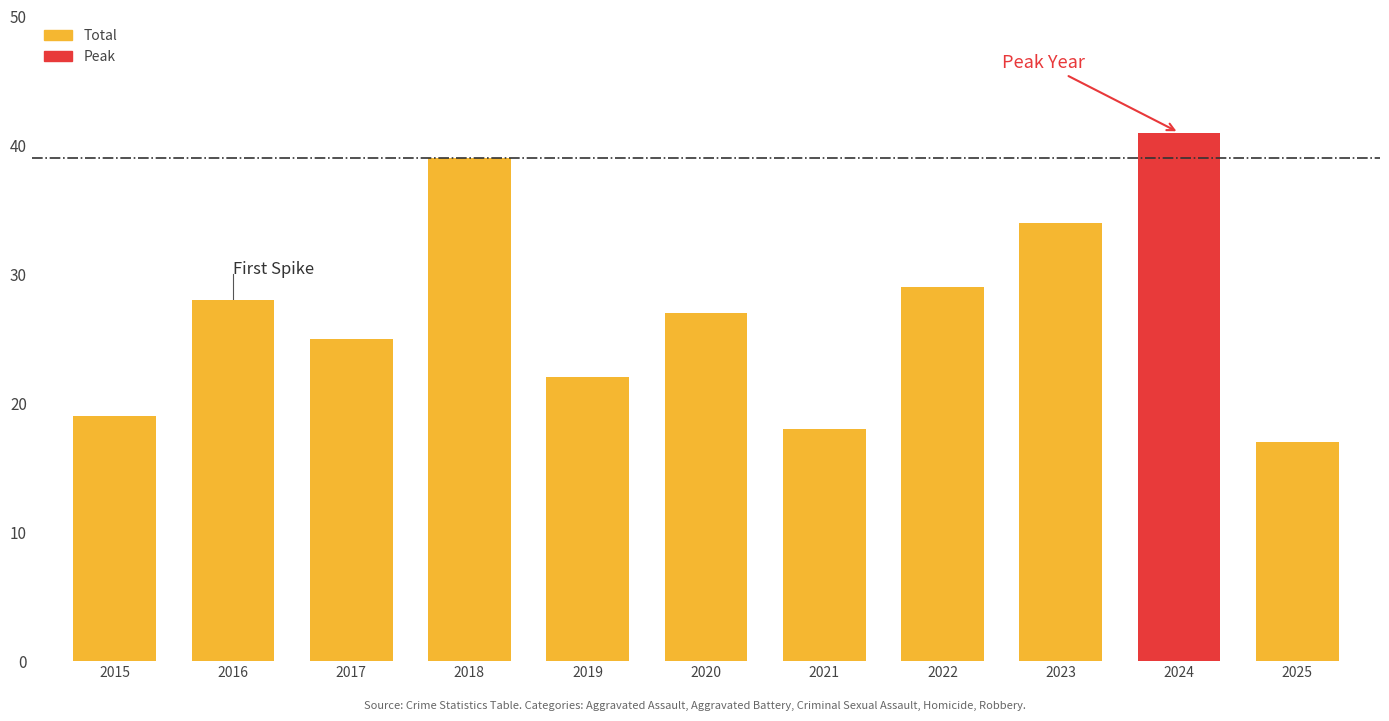

What is the value of the 11th bar from the left?

17